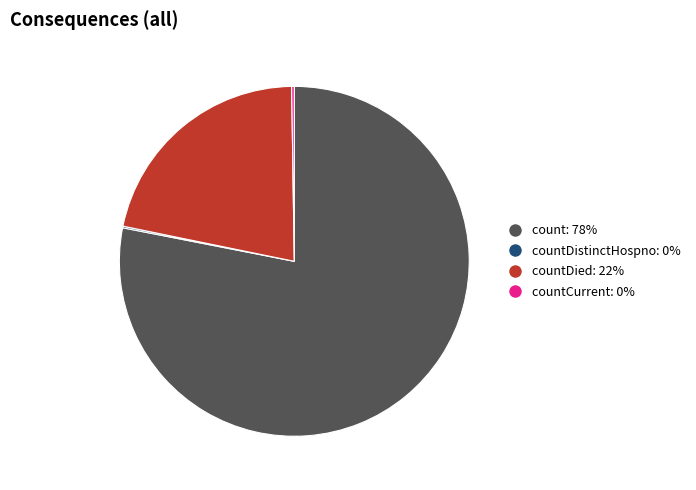

Which slice is the largest?

count: 78%